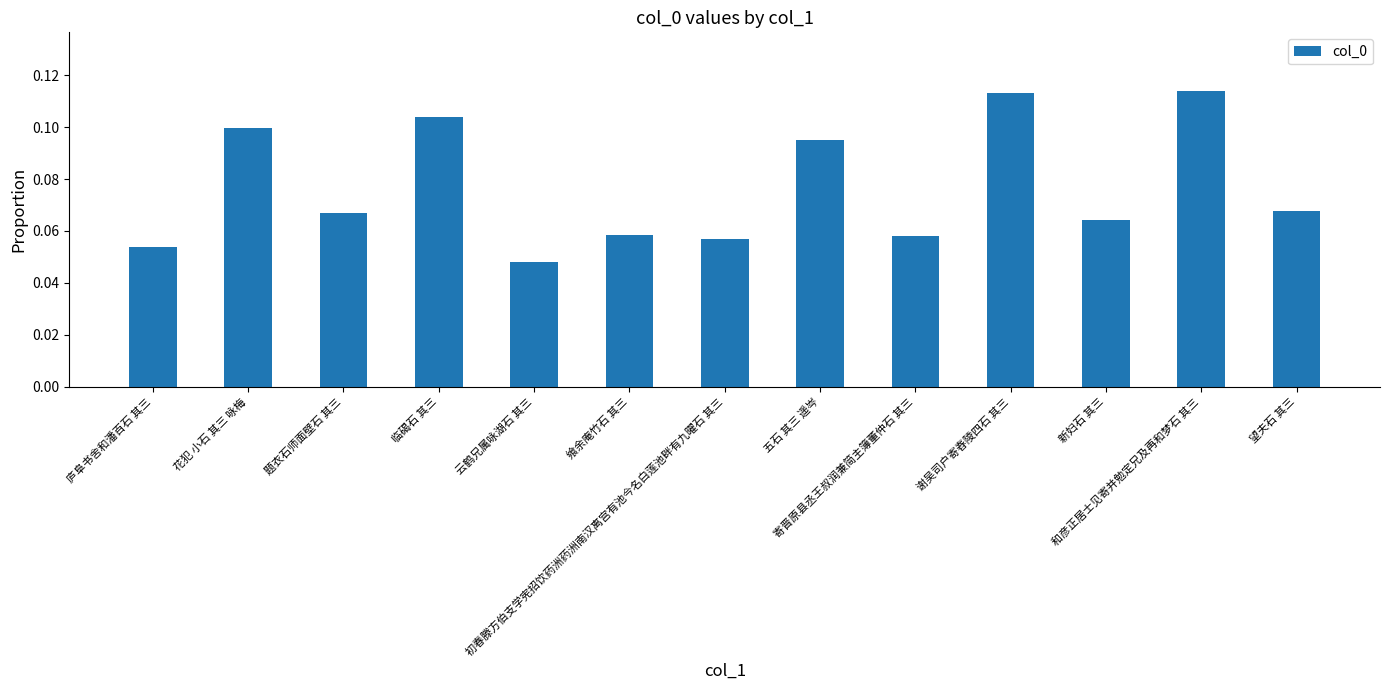

Between 谢吴司户寄舂陵四石 其三 and 望夫石 其三, which is larger?

谢吴司户寄舂陵四石 其三